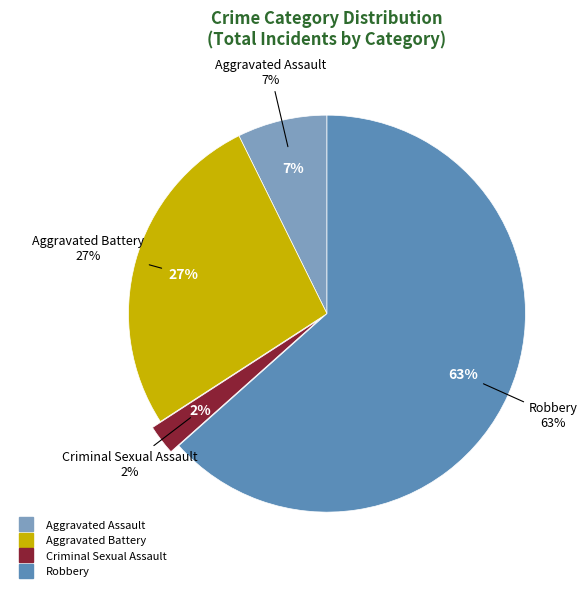

The Criminal Sexual Assault slice represents 1% of the pie. True or false?

False